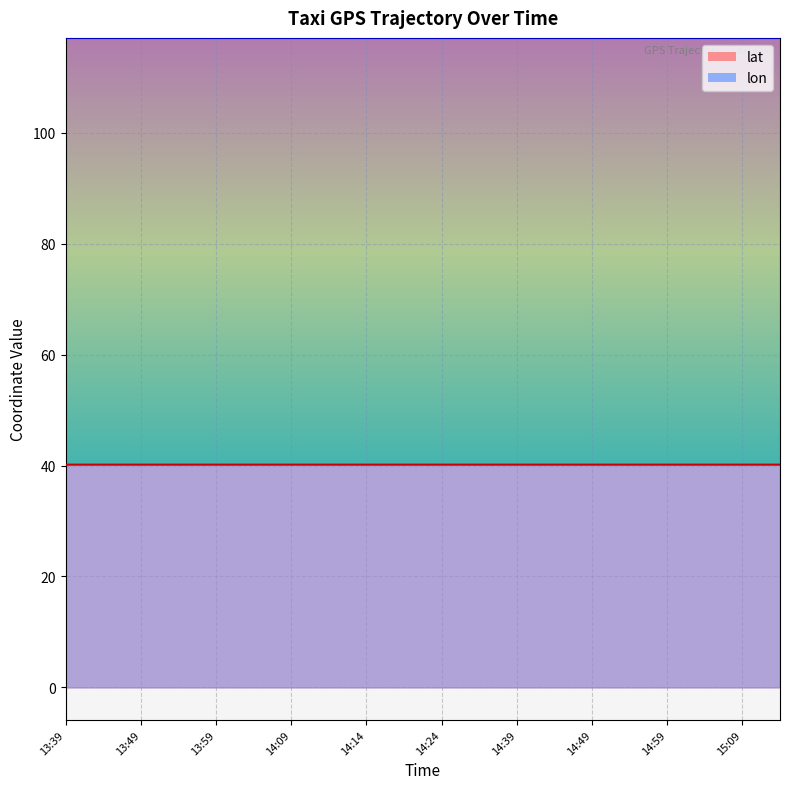

List the labels in order of lon value, smallest first.

14:49, 14:59, 13:39, 13:44, 13:49, 13:54, 14:39, 13:59, 14:04, 14:09, 14:14, 14:14, 15:09, 15:14, 14:34, 14:19, 15:04, 14:24, 14:44, 14:54